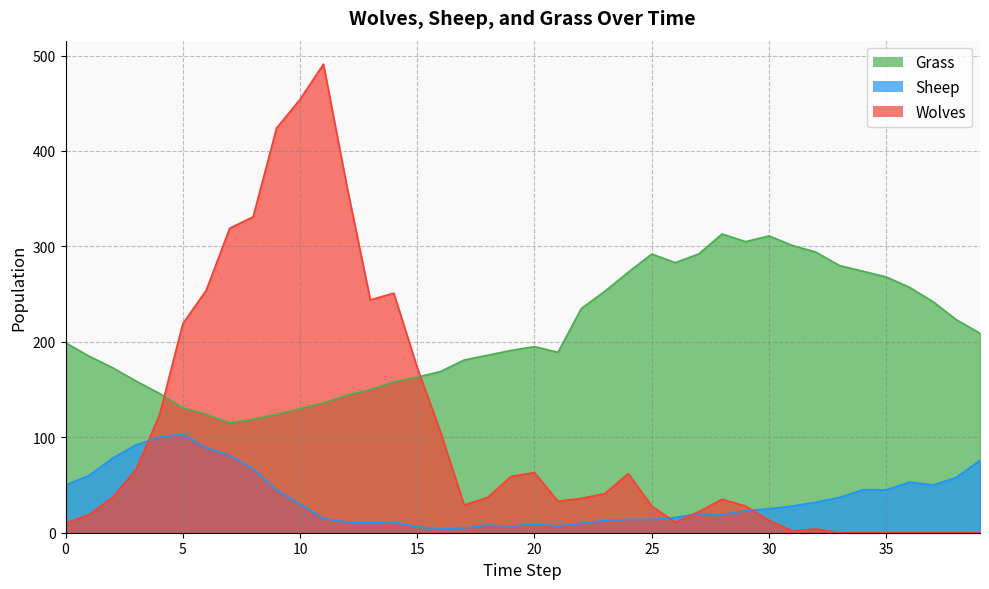

Is it true that Wolves equals 15 at 0?

False